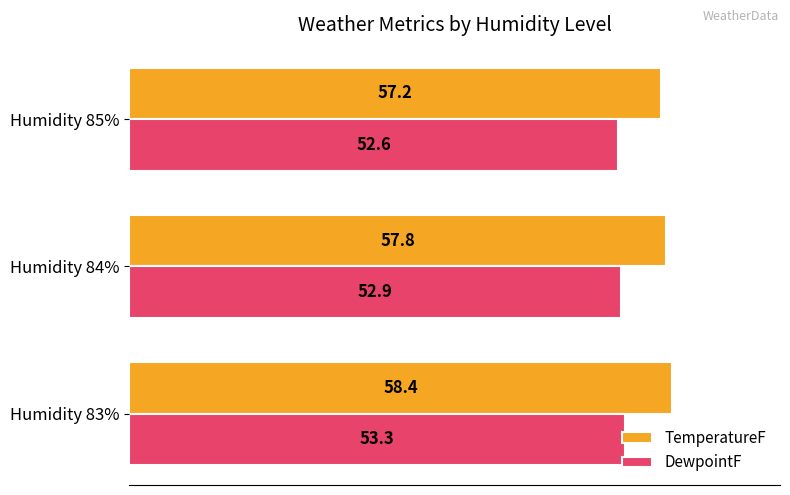

Is it true that TemperatureF equals 57.8 at Humidity 84%?

True